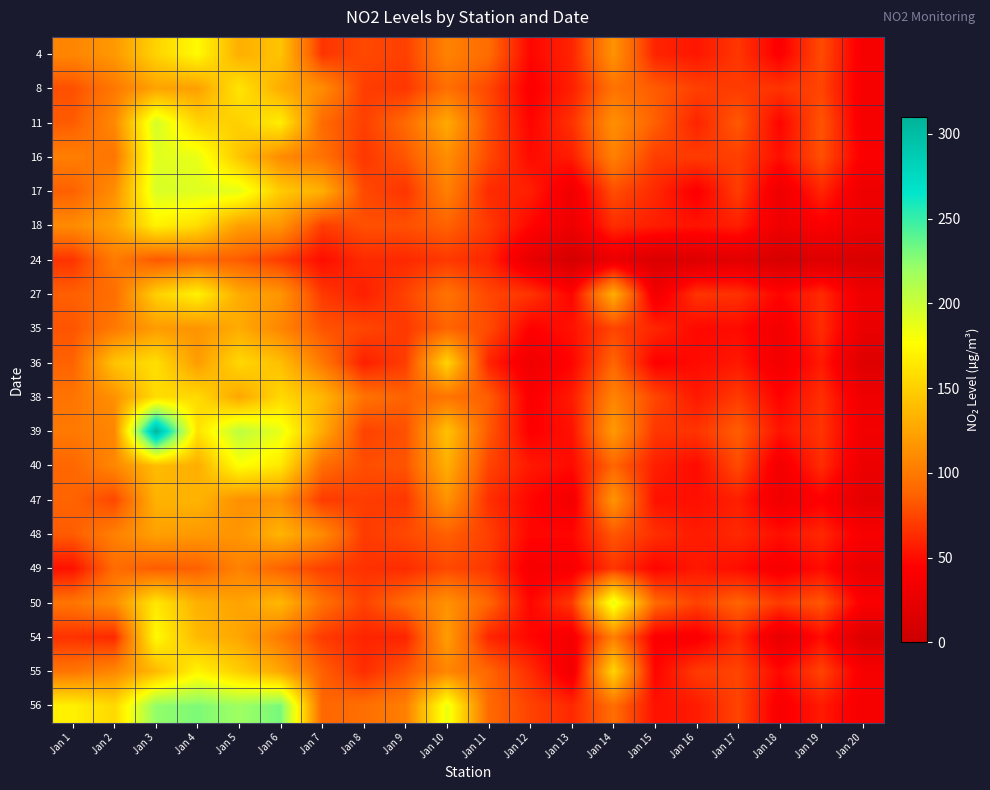

Reading left to right, what are all the values shown in this chart?

4: Jan 1=107	Jan 2=118	Jan 3=152	Jan 4=175	Jan 5=131	Jan 6=143	Jan 7=67	Jan 8=76	Jan 9=72	Jan 10=105	Jan 11=92	Jan 12=47	Jan 13=60	Jan 14=115	Jan 15=60	Jan 16=54	Jan 17=68	Jan 18=42	Jan 19=77	Jan 20=38
8: Jan 1=79	Jan 2=99	Jan 3=124	Jan 4=122	Jan 5=163	Jan 6=129	Jan 7=111	Jan 8=71	Jan 9=68	Jan 10=94	Jan 11=75	Jan 12=42	Jan 13=58	Jan 14=96	Jan 15=84	Jan 16=72	Jan 17=70	Jan 18=67	Jan 19=74	Jan 20=37
11: Jan 1=84	Jan 2=109	Jan 3=196	Jan 4=153	Jan 5=150	Jan 6=168	Jan 7=91	Jan 8=72	Jan 9=91	Jan 10=128	Jan 11=78	Jan 12=46	Jan 13=66	Jan 14=113	Jan 15=86	Jan 16=60	Jan 17=83	Jan 18=46	Jan 19=81	Jan 20=37
16: Jan 1=103	Jan 2=97	Jan 3=190	Jan 4=187	Jan 5=144	Jan 6=110	Jan 7=96	Jan 8=68	Jan 9=82	Jan 10=112	Jan 11=76	Jan 12=49	Jan 13=57	Jan 14=104	Jan 15=71	Jan 16=70	Jan 17=72	Jan 18=51	Jan 19=79	Jan 20=41
17: Jan 1=86	Jan 2=112	Jan 3=194	Jan 4=191	Jan 5=188	Jan 6=147	Jan 7=131	Jan 8=76	Jan 9=67	Jan 10=104	Jan 11=63	Jan 12=58	Jan 13=32	Jan 14=78	Jan 15=62	Jan 16=42	Jan 17=71	Jan 18=30	Jan 19=61	Jan 20=30
18: Jan 1=110	Jan 2=124	Jan 3=170	Jan 4=158	Jan 5=122	Jan 6=116	Jan 7=71	Jan 8=79	Jan 9=79	Jan 10=87	Jan 11=69	Jan 12=47	Jan 13=30	Jan 14=64	Jan 15=57	Jan 16=53	Jan 17=58	Jan 18=31	Jan 19=42	Jan 20=29
24: Jan 1=67	Jan 2=101	Jan 3=82	Jan 4=89	Jan 5=84	Jan 6=70	Jan 7=50	Jan 8=63	Jan 9=62	Jan 10=69	Jan 11=61	Jan 12=25	Jan 13=8	Jan 14=28	Jan 15=13	Jan 16=16	Jan 17=21	Jan 18=10	Jan 19=16	Jan 20=12
27: Jan 1=86	Jan 2=93	Jan 3=150	Jan 4=170	Jan 5=129	Jan 6=116	Jan 7=69	Jan 8=58	Jan 9=73	Jan 10=96	Jan 11=75	Jan 12=67	Jan 13=46	Jan 14=131	Jan 15=33	Jan 16=67	Jan 17=66	Jan 18=46	Jan 19=63	Jan 20=31
35: Jan 1=81	Jan 2=100	Jan 3=120	Jan 4=115	Jan 5=129	Jan 6=107	Jan 7=81	Jan 8=75	Jan 9=69	Jan 10=88	Jan 11=77	Jan 12=44	Jan 13=52	Jan 14=74	Jan 15=61	Jan 16=48	Jan 17=49	Jan 18=34	Jan 19=64	Jan 20=27
36: Jan 1=87	Jan 2=143	Jan 3=159	Jan 4=120	Jan 5=155	Jan 6=140	Jan 7=99	Jan 8=58	Jan 9=71	Jan 10=153	Jan 11=60	Jan 12=32	Jan 13=46	Jan 14=89	Jan 15=44	Jan 16=49	Jan 17=55	Jan 18=34	Jan 19=56	Jan 20=16
38: Jan 1=97	Jan 2=114	Jan 3=157	Jan 4=156	Jan 5=126	Jan 6=155	Jan 7=136	Jan 8=96	Jan 9=87	Jan 10=97	Jan 11=85	Jan 12=41	Jan 13=56	Jan 14=106	Jan 15=75	Jan 16=55	Jan 17=70	Jan 18=45	Jan 19=65	Jan 20=32
39: Jan 1=100	Jan 2=107	Jan 3=306	Jan 4=161	Jan 5=206	Jan 6=187	Jan 7=129	Jan 8=73	Jan 9=79	Jan 10=142	Jan 11=83	Jan 12=43	Jan 13=52	Jan 14=119	Jan 15=68	Jan 16=67	Jan 17=85	Jan 18=53	Jan 19=67	Jan 20=34
40: Jan 1=89	Jan 2=108	Jan 3=139	Jan 4=130	Jan 5=178	Jan 6=164	Jan 7=93	Jan 8=78	Jan 9=81	Jan 10=131	Jan 11=74	Jan 12=55	Jan 13=49	Jan 14=89	Jan 15=58	Jan 16=49	Jan 17=77	Jan 18=34	Jan 19=64	Jan 20=29
47: Jan 1=88	Jan 2=75	Jan 3=133	Jan 4=134	Jan 5=113	Jan 6=113	Jan 7=70	Jan 8=71	Jan 9=68	Jan 10=115	Jan 11=65	Jan 12=47	Jan 13=35	Jan 14=116	Jan 15=52	Jan 16=51	Jan 17=58	Jan 18=32	Jan 19=44	Jan 20=22
48: Jan 1=84	Jan 2=104	Jan 3=123	Jan 4=118	Jan 5=116	Jan 6=134	Jan 7=110	Jan 8=70	Jan 9=76	Jan 10=86	Jan 11=72	Jan 12=47	Jan 13=47	Jan 14=82	Jan 15=65	Jan 16=56	Jan 17=62	Jan 18=51	Jan 19=62	Jan 20=39
49: Jan 1=52	Jan 2=92	Jan 3=84	Jan 4=86	Jan 5=105	Jan 6=87	Jan 7=72	Jan 8=66	Jan 9=63	Jan 10=76	Jan 11=68	Jan 12=38	Jan 13=39	Jan 14=68	Jan 15=46	Jan 16=55	Jan 17=50	Jan 18=38	Jan 19=50	Jan 20=26
50: Jan 1=97	Jan 2=112	Jan 3=164	Jan 4=132	Jan 5=124	Jan 6=136	Jan 7=95	Jan 8=73	Jan 9=92	Jan 10=114	Jan 11=89	Jan 12=47	Jan 13=69	Jan 14=189	Jan 15=91	Jan 16=73	Jan 17=88	Jan 18=70	Jan 19=82	Jan 20=41
54: Jan 1=66	Jan 2=62	Jan 3=175	Jan 4=137	Jan 5=126	Jan 6=100	Jan 7=70	Jan 8=60	Jan 9=60	Jan 10=121	Jan 11=61	Jan 12=47	Jan 13=36	Jan 14=103	Jan 15=42	Jan 16=40	Jan 17=63	Jan 18=24	Jan 19=50	Jan 20=15
55: Jan 1=97	Jan 2=108	Jan 3=137	Jan 4=171	Jan 5=149	Jan 6=126	Jan 7=86	Jan 8=64	Jan 9=81	Jan 10=107	Jan 11=89	Jan 12=64	Jan 13=33	Jan 14=153	Jan 15=46	Jan 16=70	Jan 17=74	Jan 18=48	Jan 19=74	Jan 20=38
56: Jan 1=169	Jan 2=155	Jan 3=223	Jan 4=229	Jan 5=219	Jan 6=231	Jan 7=89	Jan 8=94	Jan 9=103	Jan 10=186	Jan 11=91	Jan 12=73	Jan 13=62	Jan 14=93	Jan 15=52	Jan 16=56	Jan 17=74	Jan 18=39	Jan 19=56	Jan 20=37